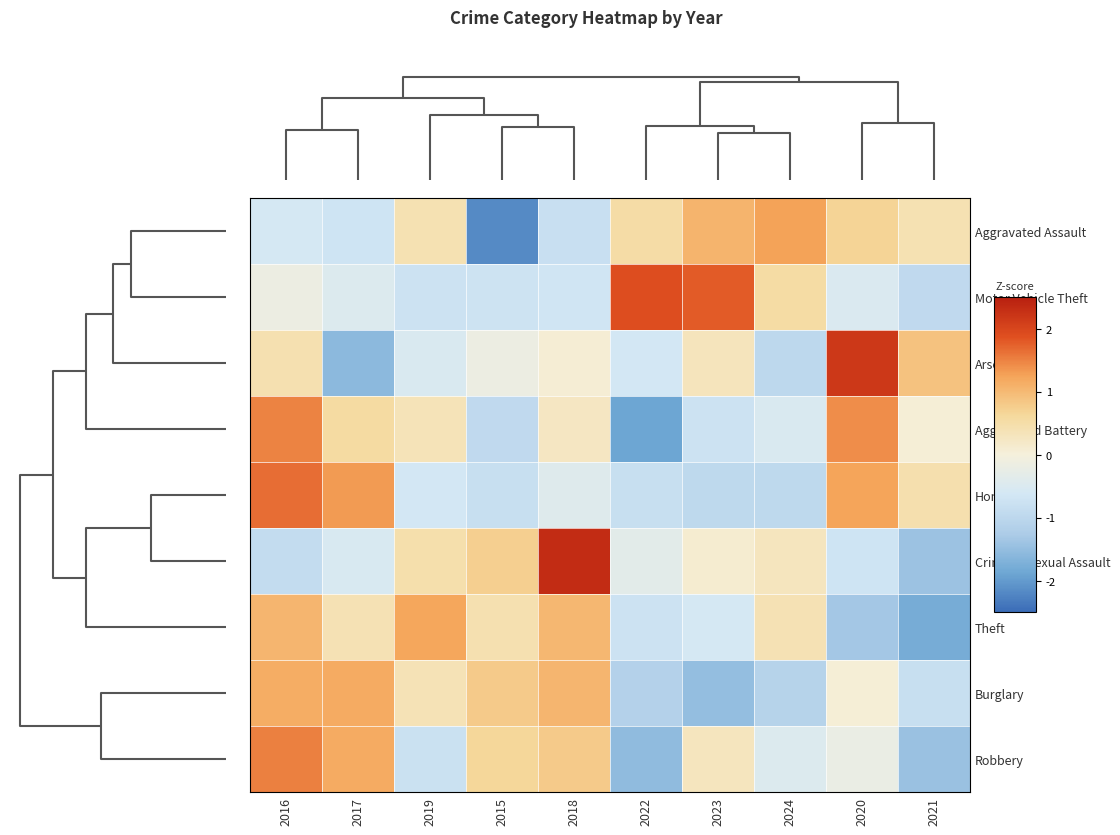

Reading right to left, transcribe all the data shown in this chart.

Aggravated Assault: 2021=0.4	2020=0.7	2024=1.3	2023=1.1	2022=0.5	2018=-0.8	2015=-2.2	2019=0.4	2017=-0.7	2016=-0.6
Motor Vehicle Theft: 2021=-0.9	2020=-0.5	2024=0.5	2023=1.8	2022=1.9	2018=-0.7	2015=-0.7	2019=-0.7	2017=-0.5	2016=-0.2
Arson: 2021=0.9	2020=2.2	2024=-1.0	2023=0.3	2022=-0.6	2018=0.1	2015=-0.2	2019=-0.5	2017=-1.6	2016=0.4
Aggravated Battery: 2021=0.1	2020=1.4	2024=-0.5	2023=-0.7	2022=-1.9	2018=0.2	2015=-0.9	2019=0.3	2017=0.6	2016=1.5
Homicide: 2021=0.4	2020=1.2	2024=-1.0	2023=-1.0	2022=-0.8	2018=-0.4	2015=-0.8	2019=-0.6	2017=1.3	2016=1.6
Criminal Sexual Assault: 2021=-1.4	2020=-0.7	2024=0.3	2023=0.1	2022=-0.3	2018=2.3	2015=0.7	2019=0.5	2017=-0.5	2016=-0.9
Theft: 2021=-1.8	2020=-1.3	2024=0.4	2023=-0.6	2022=-0.8	2018=1.0	2015=0.4	2019=1.2	2017=0.4	2016=1.1
Burglary: 2021=-0.8	2020=0.1	2024=-1.1	2023=-1.5	2022=-1.1	2018=1.1	2015=0.8	2019=0.4	2017=1.2	2016=1.1
Robbery: 2021=-1.4	2020=-0.2	2024=-0.5	2023=0.3	2022=-1.5	2018=0.8	2015=0.6	2019=-0.8	2017=1.2	2016=1.5